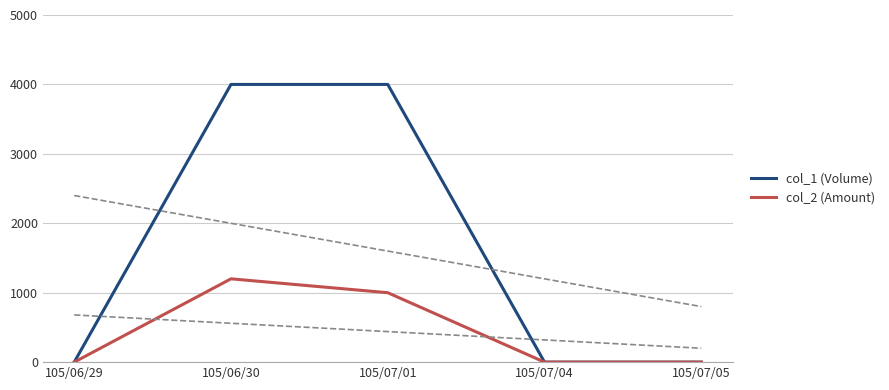

What is the label of the 1st point from the left?

105/06/29